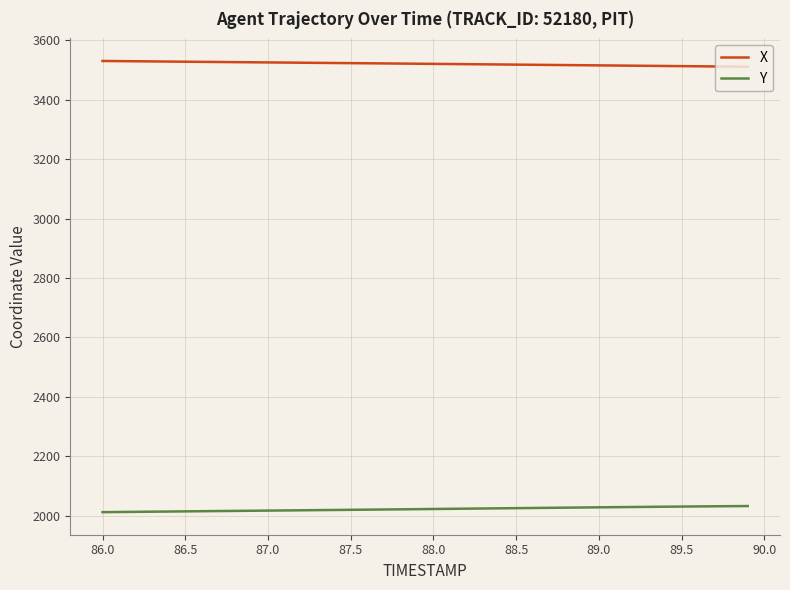

What is the sum of all Y values?

80892.1